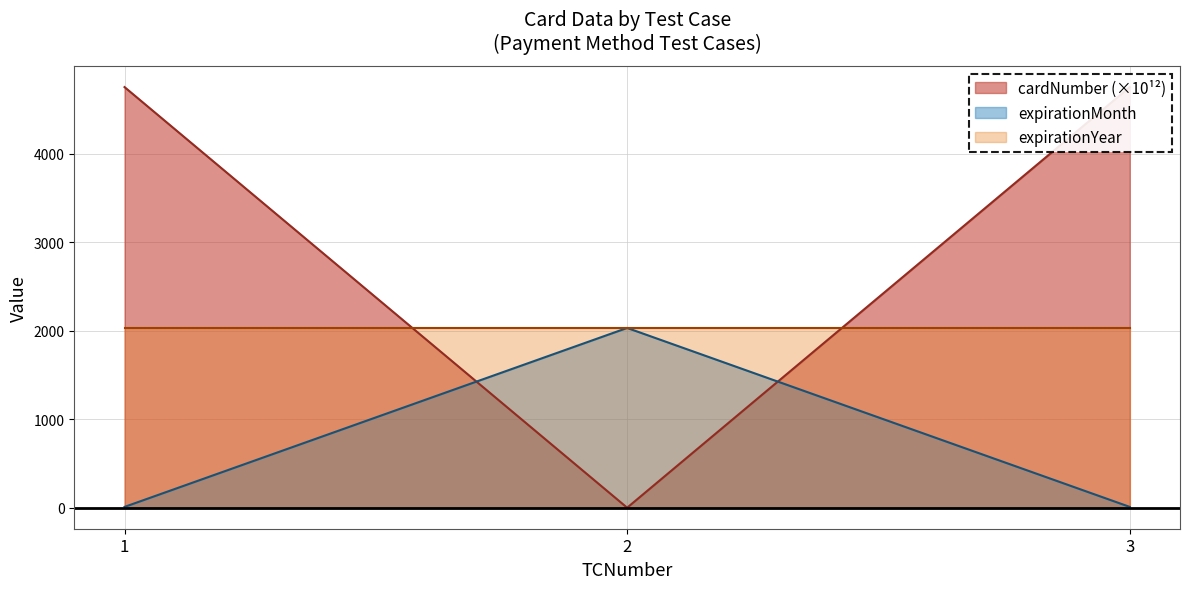

What is the difference between the maximum and minimum values in the cardNumber series?

4754.8